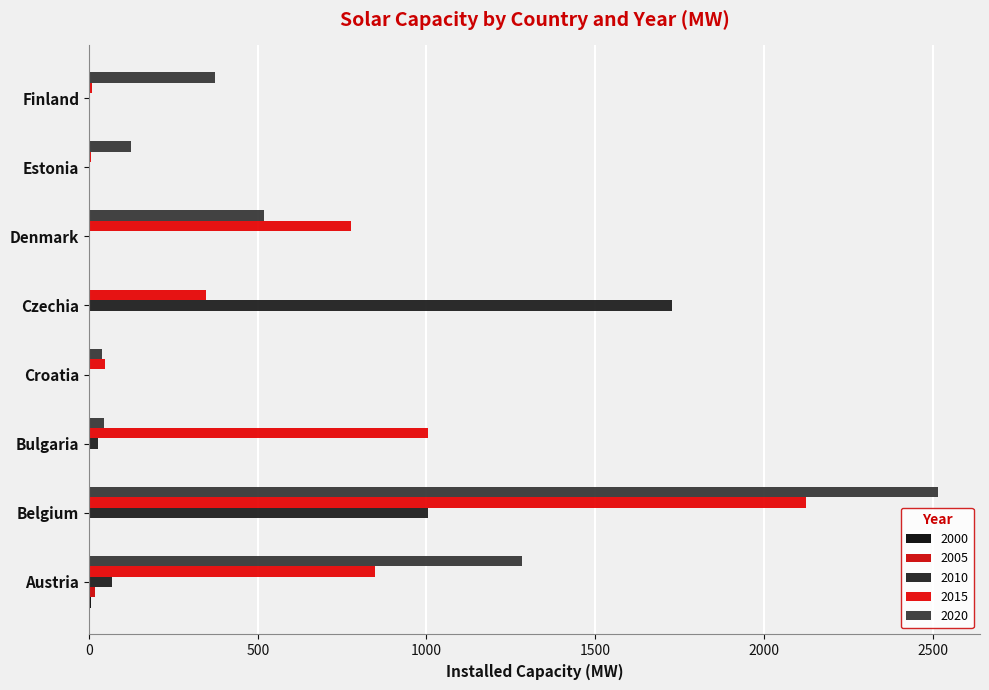

How many data points does each series have?

8